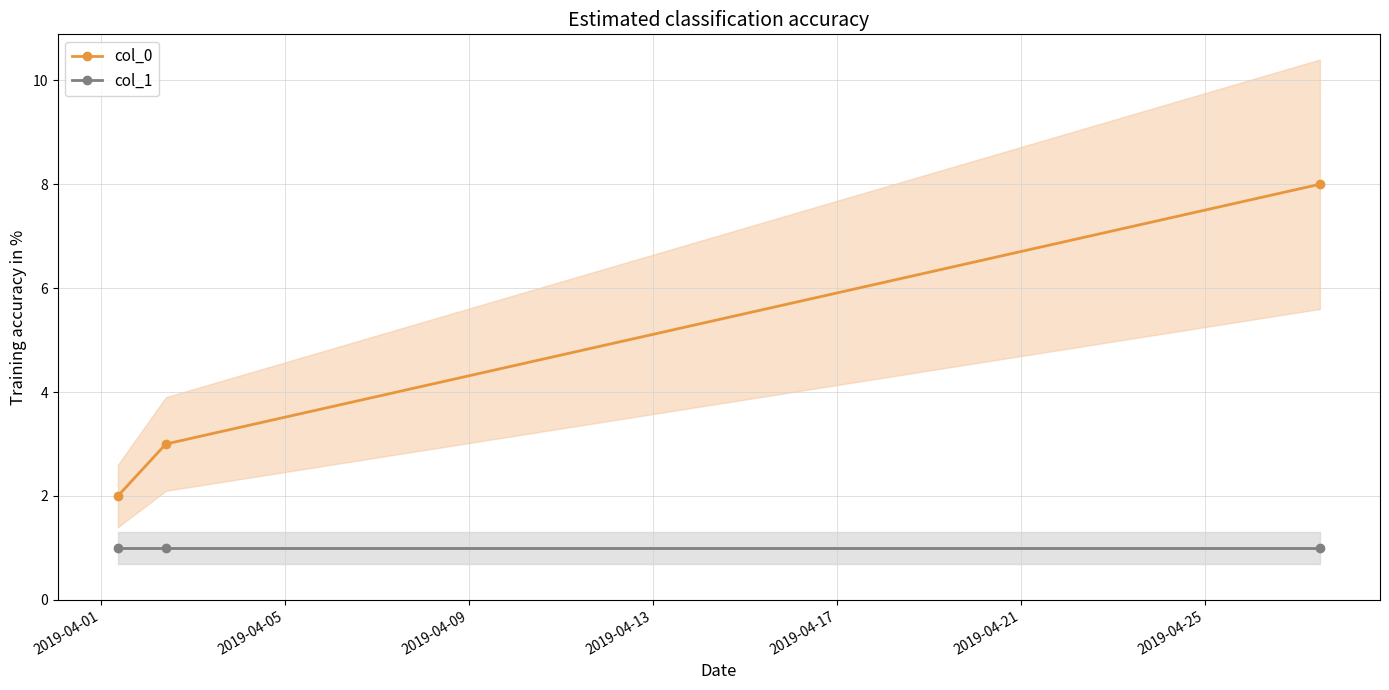

Count the number of categories in the chart.

3